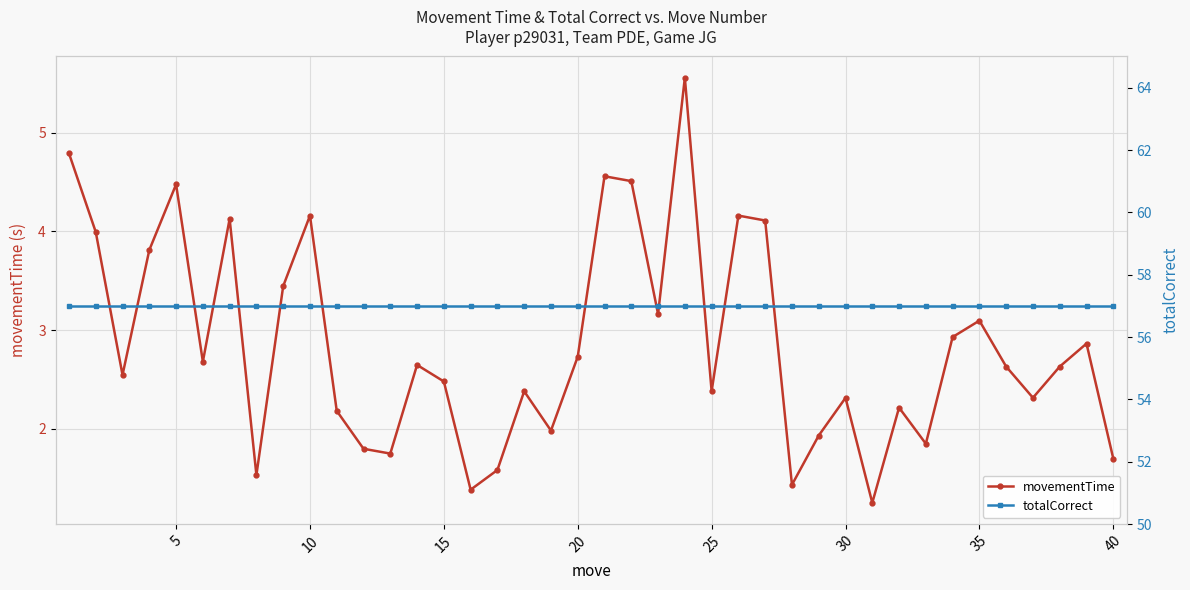

Is it true that movementTime equals 3.5 at 30?

False